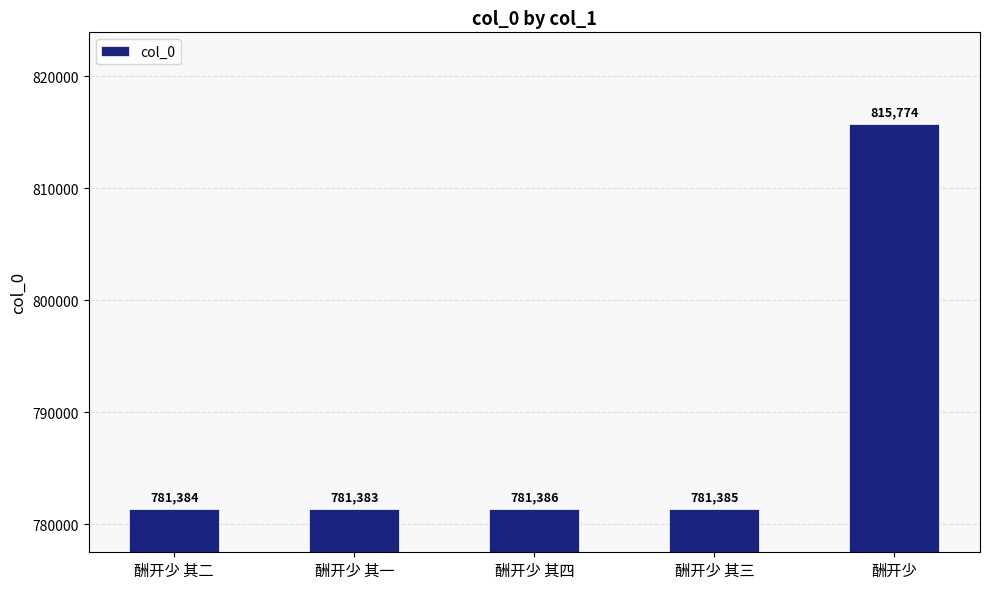

What is the value of the 1st bar from the left?

781384